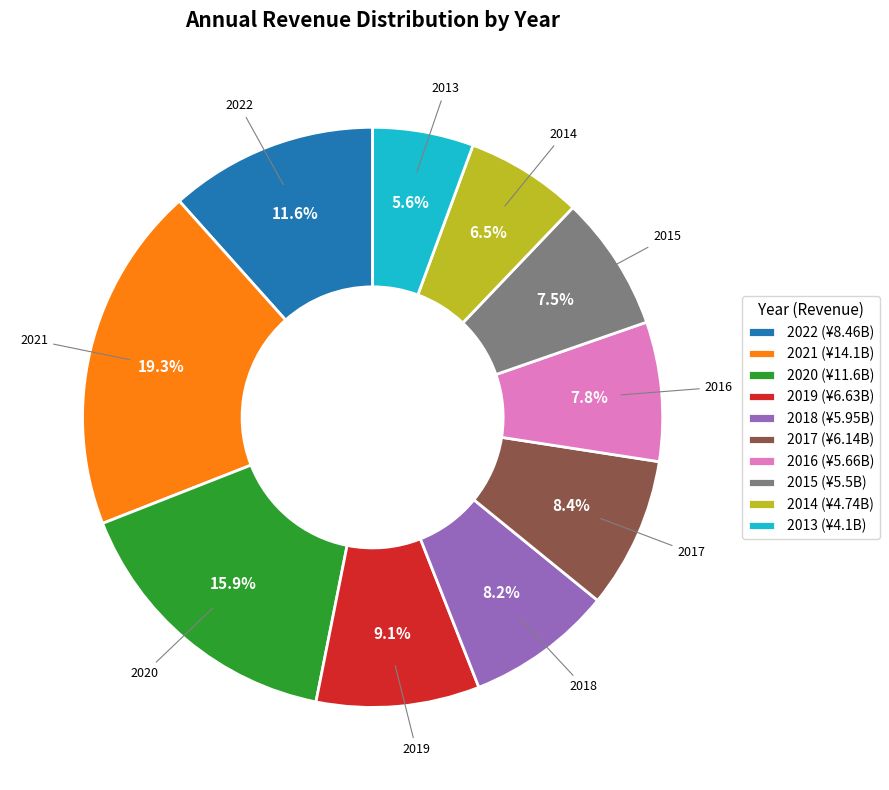

Is there any slice that represents more than half of the pie?

No